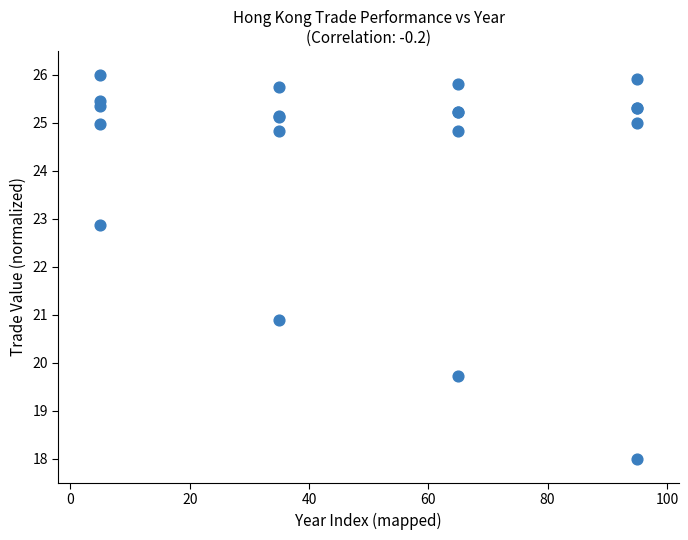

What Y value in the scatter plot is closest to 22?

22.9